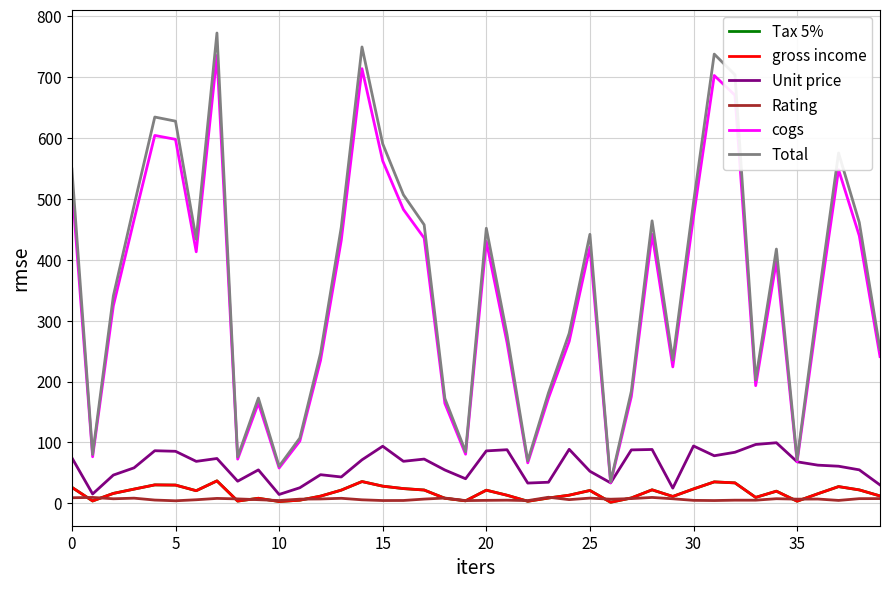

What is the lowest value of the cogs series?

33.5